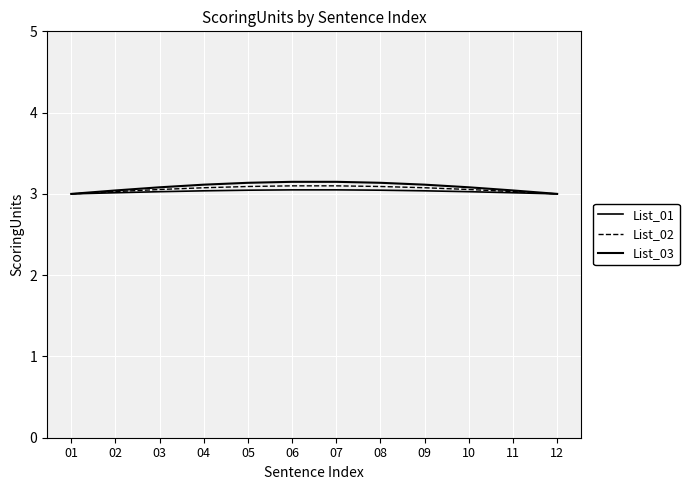

True or false: List_02 and List_03 intersect in this chart.

False